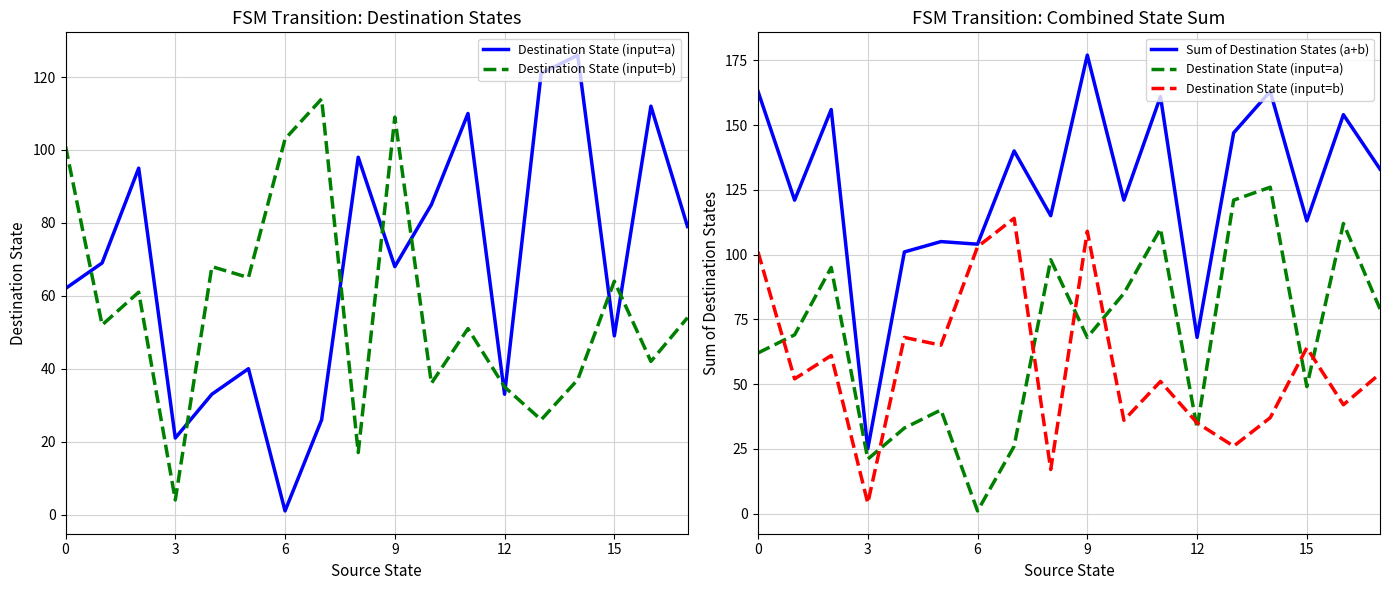

The value of Destination State (input=a) at 14 is 175. True or false?

False